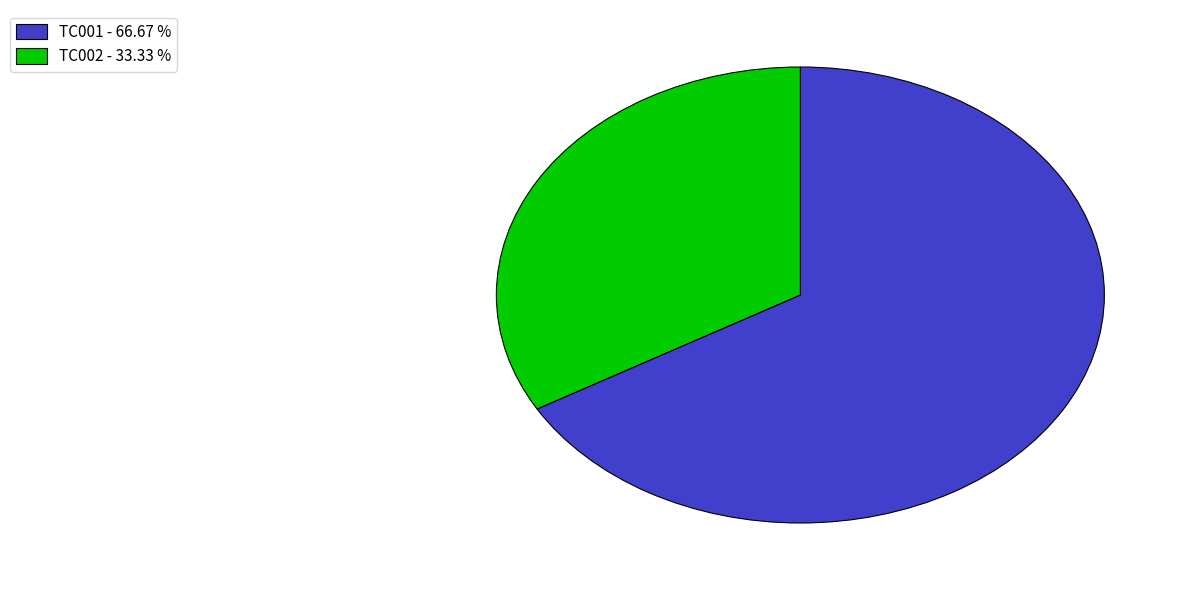

Which slice is the smallest?

TC002 - 33.33 %